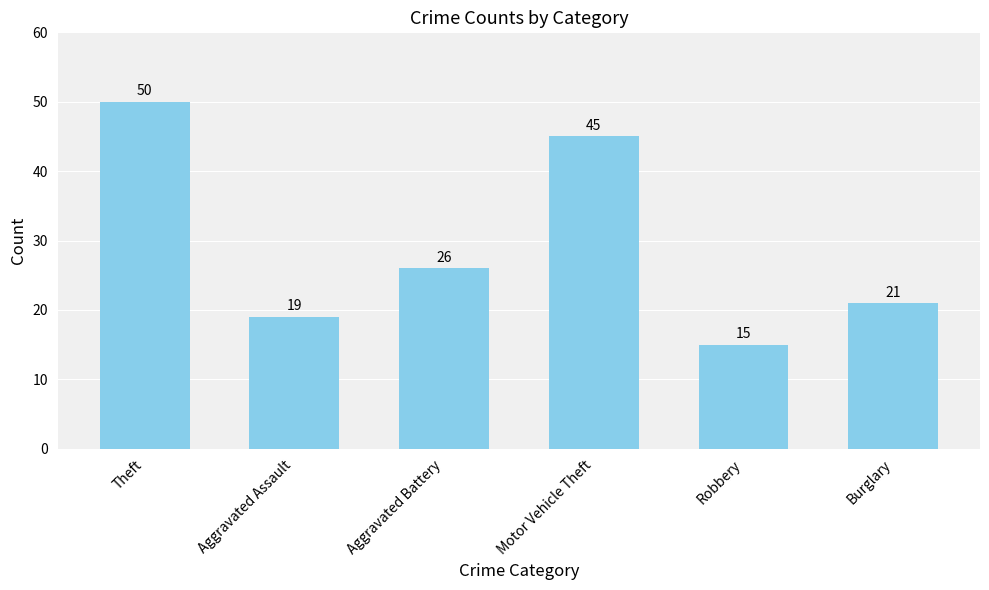

The chart shows a value of 34 at Aggravated Battery. True or false?

False